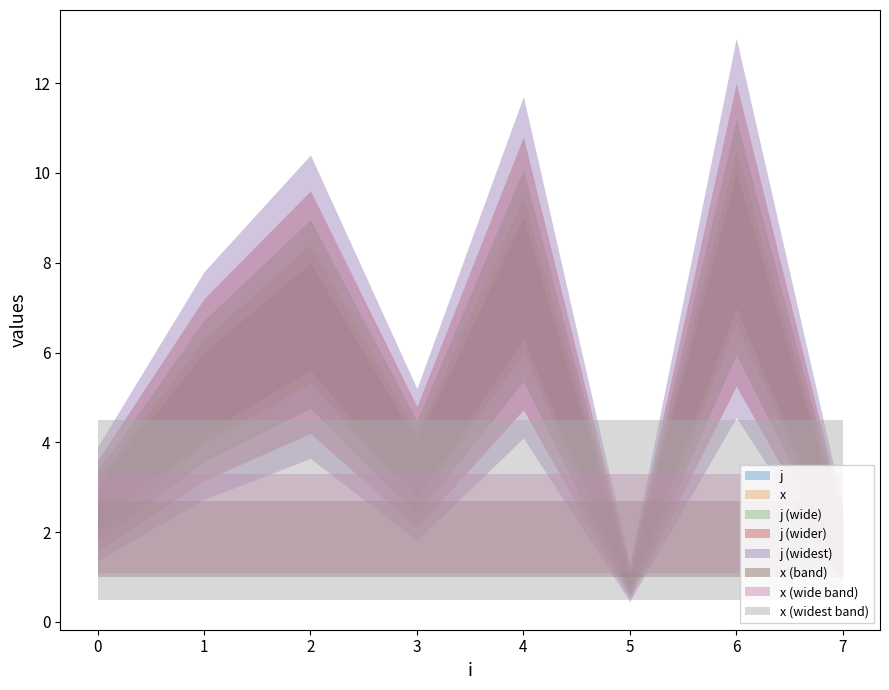

How many lines are shown in the chart?

2